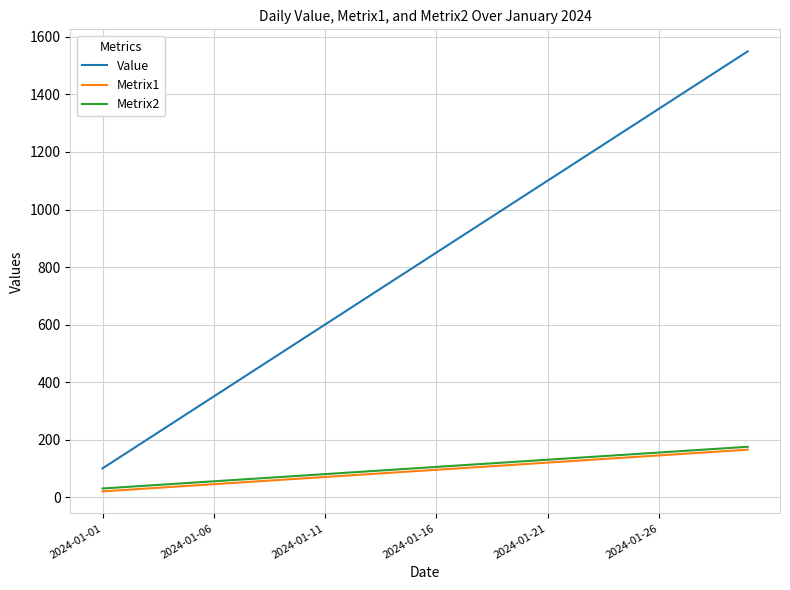

How many lines are shown in the chart?

3